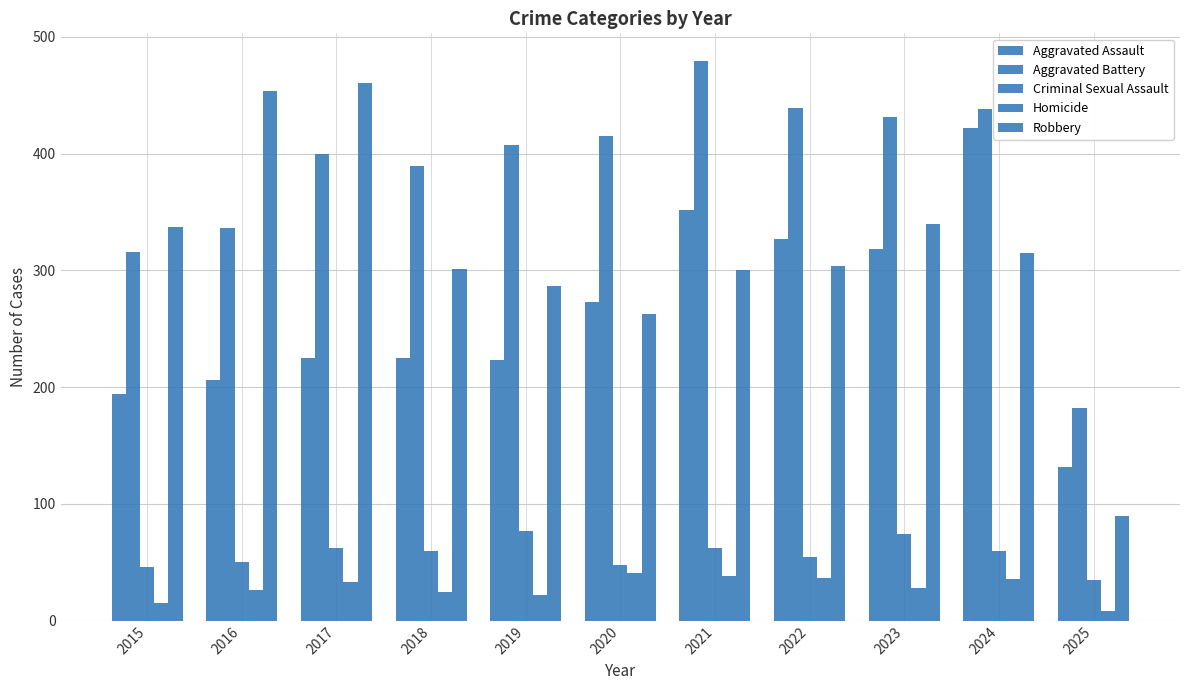

How many values in the Aggravated Battery series are below 407?

5